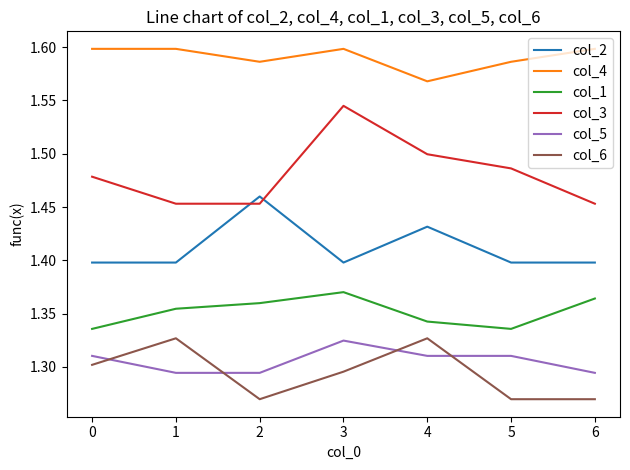

True or false: col_3 has a value of 1.5 at 5.

True